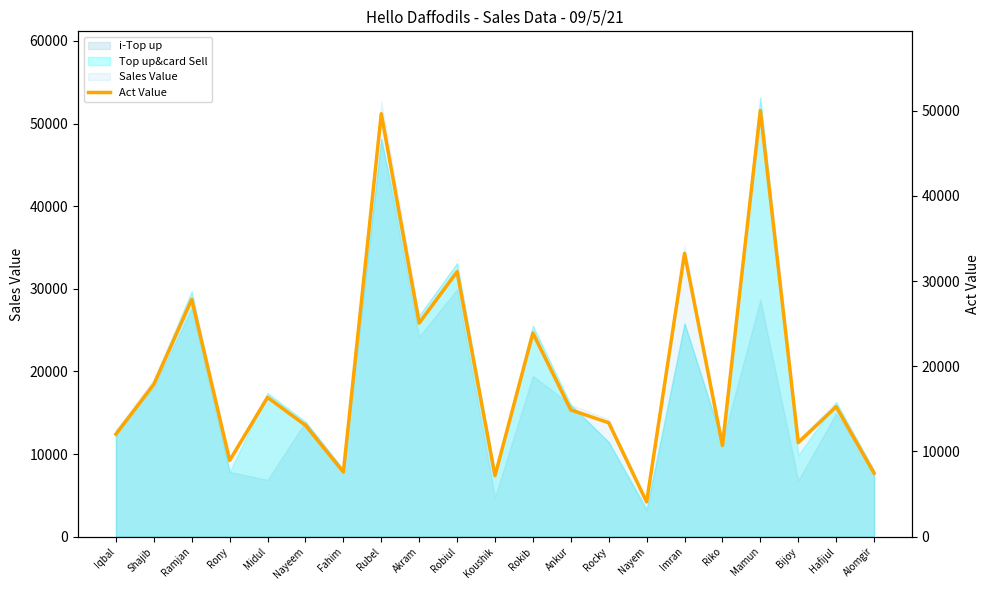

What is the difference between the Act Value (right) values at Nayem and Alomgir?

3476.6